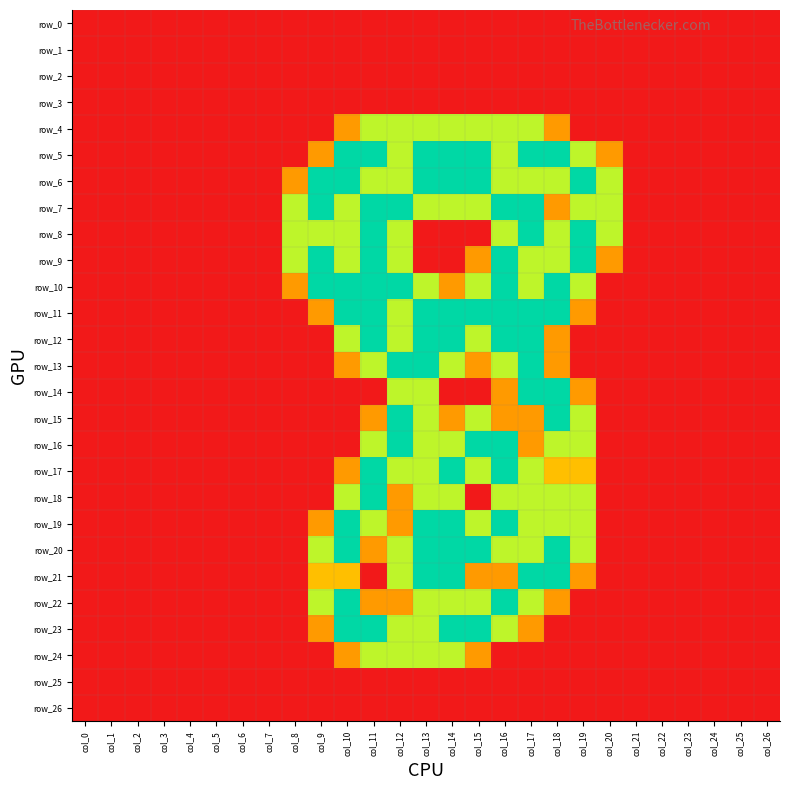

Reading left to right, transcribe all the data shown in this chart.

row_0: col_0=0.0	col_1=0.0	col_2=0.0	col_3=0.0	col_4=0.0	col_5=0.0	col_6=0.0	col_7=0.0	col_8=0.0	col_9=0.0	col_10=0.0	col_11=0.0	col_12=0.0	col_13=0.0	col_14=0.0	col_15=0.0	col_16=0.0	col_17=0.0	col_18=0.0	col_19=0.0	col_20=0.0	col_21=0.0	col_22=0.0	col_23=0.0	col_24=0.0	col_25=0.0	col_26=0.0
row_1: col_0=0.0	col_1=0.0	col_2=0.0	col_3=0.0	col_4=0.0	col_5=0.0	col_6=0.0	col_7=0.0	col_8=0.0	col_9=0.0	col_10=0.0	col_11=0.0	col_12=0.0	col_13=0.0	col_14=0.0	col_15=0.0	col_16=0.0	col_17=0.0	col_18=0.0	col_19=0.0	col_20=0.0	col_21=0.0	col_22=0.0	col_23=0.0	col_24=0.0	col_25=0.0	col_26=0.0
row_2: col_0=0.0	col_1=0.0	col_2=0.0	col_3=0.0	col_4=0.0	col_5=0.0	col_6=0.0	col_7=0.0	col_8=0.0	col_9=0.0	col_10=0.0	col_11=0.0	col_12=0.0	col_13=0.0	col_14=0.0	col_15=0.0	col_16=0.0	col_17=0.0	col_18=0.0	col_19=0.0	col_20=0.0	col_21=0.0	col_22=0.0	col_23=0.0	col_24=0.0	col_25=0.0	col_26=0.0
row_3: col_0=0.0	col_1=0.0	col_2=0.0	col_3=0.0	col_4=0.0	col_5=0.0	col_6=0.0	col_7=0.0	col_8=0.0	col_9=0.0	col_10=0.0	col_11=0.0	col_12=0.0	col_13=0.0	col_14=0.0	col_15=0.0	col_16=0.0	col_17=0.0	col_18=0.0	col_19=0.0	col_20=0.0	col_21=0.0	col_22=0.0	col_23=0.0	col_24=0.0	col_25=0.0	col_26=0.0
row_4: col_0=0.0	col_1=0.0	col_2=0.0	col_3=0.0	col_4=0.0	col_5=0.0	col_6=0.0	col_7=0.0	col_8=0.0	col_9=0.0	col_10=0.8	col_11=1.5	col_12=1.5	col_13=1.5	col_14=1.5	col_15=1.5	col_16=1.5	col_17=1.5	col_18=0.8	col_19=0.0	col_20=0.0	col_21=0.0	col_22=0.0	col_23=0.0	col_24=0.0	col_25=0.0	col_26=0.0
row_5: col_0=0.0	col_1=0.0	col_2=0.0	col_3=0.0	col_4=0.0	col_5=0.0	col_6=0.0	col_7=0.0	col_8=0.0	col_9=0.8	col_10=2.0	col_11=2.0	col_12=1.5	col_13=2.0	col_14=2.0	col_15=2.0	col_16=1.5	col_17=2.0	col_18=2.0	col_19=1.5	col_20=0.8	col_21=0.0	col_22=0.0	col_23=0.0	col_24=0.0	col_25=0.0	col_26=0.0
row_6: col_0=0.0	col_1=0.0	col_2=0.0	col_3=0.0	col_4=0.0	col_5=0.0	col_6=0.0	col_7=0.0	col_8=0.8	col_9=2.0	col_10=2.0	col_11=1.5	col_12=1.5	col_13=2.0	col_14=2.0	col_15=2.0	col_16=1.5	col_17=1.5	col_18=1.5	col_19=2.0	col_20=1.5	col_21=0.0	col_22=0.0	col_23=0.0	col_24=0.0	col_25=0.0	col_26=0.0
row_7: col_0=0.0	col_1=0.0	col_2=0.0	col_3=0.0	col_4=0.0	col_5=0.0	col_6=0.0	col_7=0.0	col_8=1.5	col_9=2.0	col_10=1.5	col_11=2.0	col_12=2.0	col_13=1.5	col_14=1.5	col_15=1.5	col_16=2.0	col_17=2.0	col_18=0.8	col_19=1.5	col_20=1.5	col_21=0.0	col_22=0.0	col_23=0.0	col_24=0.0	col_25=0.0	col_26=0.0
row_8: col_0=0.0	col_1=0.0	col_2=0.0	col_3=0.0	col_4=0.0	col_5=0.0	col_6=0.0	col_7=0.0	col_8=1.5	col_9=1.5	col_10=1.5	col_11=2.0	col_12=1.5	col_13=0.0	col_14=0.0	col_15=0.0	col_16=1.5	col_17=2.0	col_18=1.5	col_19=2.0	col_20=1.5	col_21=0.0	col_22=0.0	col_23=0.0	col_24=0.0	col_25=0.0	col_26=0.0
row_9: col_0=0.0	col_1=0.0	col_2=0.0	col_3=0.0	col_4=0.0	col_5=0.0	col_6=0.0	col_7=0.0	col_8=1.5	col_9=2.0	col_10=1.5	col_11=2.0	col_12=1.5	col_13=0.0	col_14=0.0	col_15=0.8	col_16=2.0	col_17=1.5	col_18=1.5	col_19=2.0	col_20=0.8	col_21=0.0	col_22=0.0	col_23=0.0	col_24=0.0	col_25=0.0	col_26=0.0
row_10: col_0=0.0	col_1=0.0	col_2=0.0	col_3=0.0	col_4=0.0	col_5=0.0	col_6=0.0	col_7=0.0	col_8=0.8	col_9=2.0	col_10=2.0	col_11=2.0	col_12=2.0	col_13=1.5	col_14=0.8	col_15=1.5	col_16=2.0	col_17=1.5	col_18=2.0	col_19=1.5	col_20=0.0	col_21=0.0	col_22=0.0	col_23=0.0	col_24=0.0	col_25=0.0	col_26=0.0
row_11: col_0=0.0	col_1=0.0	col_2=0.0	col_3=0.0	col_4=0.0	col_5=0.0	col_6=0.0	col_7=0.0	col_8=0.0	col_9=0.8	col_10=2.0	col_11=2.0	col_12=1.5	col_13=2.0	col_14=2.0	col_15=2.0	col_16=2.0	col_17=2.0	col_18=2.0	col_19=0.8	col_20=0.0	col_21=0.0	col_22=0.0	col_23=0.0	col_24=0.0	col_25=0.0	col_26=0.0
row_12: col_0=0.0	col_1=0.0	col_2=0.0	col_3=0.0	col_4=0.0	col_5=0.0	col_6=0.0	col_7=0.0	col_8=0.0	col_9=0.0	col_10=1.5	col_11=2.0	col_12=1.5	col_13=2.0	col_14=2.0	col_15=1.5	col_16=2.0	col_17=2.0	col_18=0.8	col_19=0.0	col_20=0.0	col_21=0.0	col_22=0.0	col_23=0.0	col_24=0.0	col_25=0.0	col_26=0.0
row_13: col_0=0.0	col_1=0.0	col_2=0.0	col_3=0.0	col_4=0.0	col_5=0.0	col_6=0.0	col_7=0.0	col_8=0.0	col_9=0.0	col_10=0.8	col_11=1.5	col_12=2.0	col_13=2.0	col_14=1.5	col_15=0.8	col_16=1.5	col_17=2.0	col_18=0.8	col_19=0.0	col_20=0.0	col_21=0.0	col_22=0.0	col_23=0.0	col_24=0.0	col_25=0.0	col_26=0.0
row_14: col_0=0.0	col_1=0.0	col_2=0.0	col_3=0.0	col_4=0.0	col_5=0.0	col_6=0.0	col_7=0.0	col_8=0.0	col_9=0.0	col_10=0.0	col_11=0.0	col_12=1.5	col_13=1.5	col_14=0.0	col_15=0.0	col_16=0.8	col_17=2.0	col_18=2.0	col_19=0.8	col_20=0.0	col_21=0.0	col_22=0.0	col_23=0.0	col_24=0.0	col_25=0.0	col_26=0.0
row_15: col_0=0.0	col_1=0.0	col_2=0.0	col_3=0.0	col_4=0.0	col_5=0.0	col_6=0.0	col_7=0.0	col_8=0.0	col_9=0.0	col_10=0.0	col_11=0.8	col_12=2.0	col_13=1.5	col_14=0.8	col_15=1.5	col_16=0.8	col_17=0.8	col_18=2.0	col_19=1.5	col_20=0.0	col_21=0.0	col_22=0.0	col_23=0.0	col_24=0.0	col_25=0.0	col_26=0.0
row_16: col_0=0.0	col_1=0.0	col_2=0.0	col_3=0.0	col_4=0.0	col_5=0.0	col_6=0.0	col_7=0.0	col_8=0.0	col_9=0.0	col_10=0.0	col_11=1.5	col_12=2.0	col_13=1.5	col_14=1.5	col_15=2.0	col_16=2.0	col_17=0.8	col_18=1.5	col_19=1.5	col_20=0.0	col_21=0.0	col_22=0.0	col_23=0.0	col_24=0.0	col_25=0.0	col_26=0.0
row_17: col_0=0.0	col_1=0.0	col_2=0.0	col_3=0.0	col_4=0.0	col_5=0.0	col_6=0.0	col_7=0.0	col_8=0.0	col_9=0.0	col_10=0.8	col_11=2.0	col_12=1.5	col_13=1.5	col_14=2.0	col_15=1.5	col_16=2.0	col_17=1.5	col_18=1.0	col_19=1.0	col_20=0.0	col_21=0.0	col_22=0.0	col_23=0.0	col_24=0.0	col_25=0.0	col_26=0.0
row_18: col_0=0.0	col_1=0.0	col_2=0.0	col_3=0.0	col_4=0.0	col_5=0.0	col_6=0.0	col_7=0.0	col_8=0.0	col_9=0.0	col_10=1.5	col_11=2.0	col_12=0.8	col_13=1.5	col_14=1.5	col_15=0.0	col_16=1.5	col_17=1.5	col_18=1.5	col_19=1.5	col_20=0.0	col_21=0.0	col_22=0.0	col_23=0.0	col_24=0.0	col_25=0.0	col_26=0.0
row_19: col_0=0.0	col_1=0.0	col_2=0.0	col_3=0.0	col_4=0.0	col_5=0.0	col_6=0.0	col_7=0.0	col_8=0.0	col_9=0.8	col_10=2.0	col_11=1.5	col_12=0.8	col_13=2.0	col_14=2.0	col_15=1.5	col_16=2.0	col_17=1.5	col_18=1.5	col_19=1.5	col_20=0.0	col_21=0.0	col_22=0.0	col_23=0.0	col_24=0.0	col_25=0.0	col_26=0.0
row_20: col_0=0.0	col_1=0.0	col_2=0.0	col_3=0.0	col_4=0.0	col_5=0.0	col_6=0.0	col_7=0.0	col_8=0.0	col_9=1.5	col_10=2.0	col_11=0.8	col_12=1.5	col_13=2.0	col_14=2.0	col_15=2.0	col_16=1.5	col_17=1.5	col_18=2.0	col_19=1.5	col_20=0.0	col_21=0.0	col_22=0.0	col_23=0.0	col_24=0.0	col_25=0.0	col_26=0.0
row_21: col_0=0.0	col_1=0.0	col_2=0.0	col_3=0.0	col_4=0.0	col_5=0.0	col_6=0.0	col_7=0.0	col_8=0.0	col_9=1.0	col_10=1.0	col_11=0.0	col_12=1.5	col_13=2.0	col_14=2.0	col_15=0.8	col_16=0.8	col_17=2.0	col_18=2.0	col_19=0.8	col_20=0.0	col_21=0.0	col_22=0.0	col_23=0.0	col_24=0.0	col_25=0.0	col_26=0.0
row_22: col_0=0.0	col_1=0.0	col_2=0.0	col_3=0.0	col_4=0.0	col_5=0.0	col_6=0.0	col_7=0.0	col_8=0.0	col_9=1.5	col_10=2.0	col_11=0.8	col_12=0.8	col_13=1.5	col_14=1.5	col_15=1.5	col_16=2.0	col_17=1.5	col_18=0.8	col_19=0.0	col_20=0.0	col_21=0.0	col_22=0.0	col_23=0.0	col_24=0.0	col_25=0.0	col_26=0.0
row_23: col_0=0.0	col_1=0.0	col_2=0.0	col_3=0.0	col_4=0.0	col_5=0.0	col_6=0.0	col_7=0.0	col_8=0.0	col_9=0.8	col_10=2.0	col_11=2.0	col_12=1.5	col_13=1.5	col_14=2.0	col_15=2.0	col_16=1.5	col_17=0.8	col_18=0.0	col_19=0.0	col_20=0.0	col_21=0.0	col_22=0.0	col_23=0.0	col_24=0.0	col_25=0.0	col_26=0.0
row_24: col_0=0.0	col_1=0.0	col_2=0.0	col_3=0.0	col_4=0.0	col_5=0.0	col_6=0.0	col_7=0.0	col_8=0.0	col_9=0.0	col_10=0.8	col_11=1.5	col_12=1.5	col_13=1.5	col_14=1.5	col_15=0.8	col_16=0.0	col_17=0.0	col_18=0.0	col_19=0.0	col_20=0.0	col_21=0.0	col_22=0.0	col_23=0.0	col_24=0.0	col_25=0.0	col_26=0.0
row_25: col_0=0.0	col_1=0.0	col_2=0.0	col_3=0.0	col_4=0.0	col_5=0.0	col_6=0.0	col_7=0.0	col_8=0.0	col_9=0.0	col_10=0.0	col_11=0.0	col_12=0.0	col_13=0.0	col_14=0.0	col_15=0.0	col_16=0.0	col_17=0.0	col_18=0.0	col_19=0.0	col_20=0.0	col_21=0.0	col_22=0.0	col_23=0.0	col_24=0.0	col_25=0.0	col_26=0.0
row_26: col_0=0.0	col_1=0.0	col_2=0.0	col_3=0.0	col_4=0.0	col_5=0.0	col_6=0.0	col_7=0.0	col_8=0.0	col_9=0.0	col_10=0.0	col_11=0.0	col_12=0.0	col_13=0.0	col_14=0.0	col_15=0.0	col_16=0.0	col_17=0.0	col_18=0.0	col_19=0.0	col_20=0.0	col_21=0.0	col_22=0.0	col_23=0.0	col_24=0.0	col_25=0.0	col_26=0.0